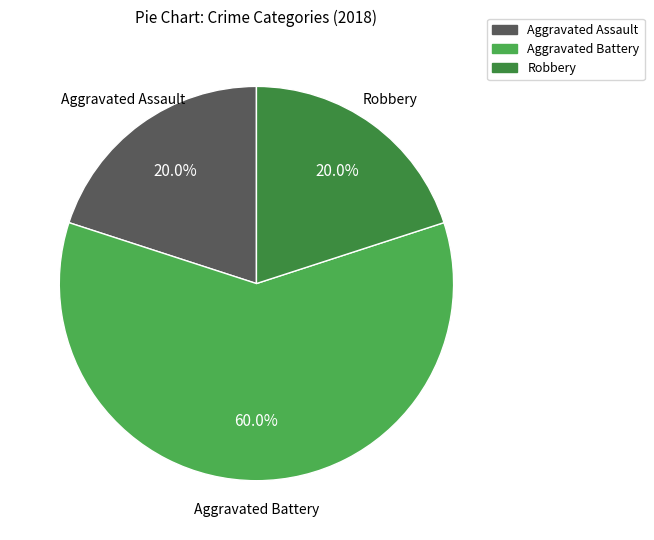

Do Robbery and Aggravated Assault together represent more than half of the pie?

No